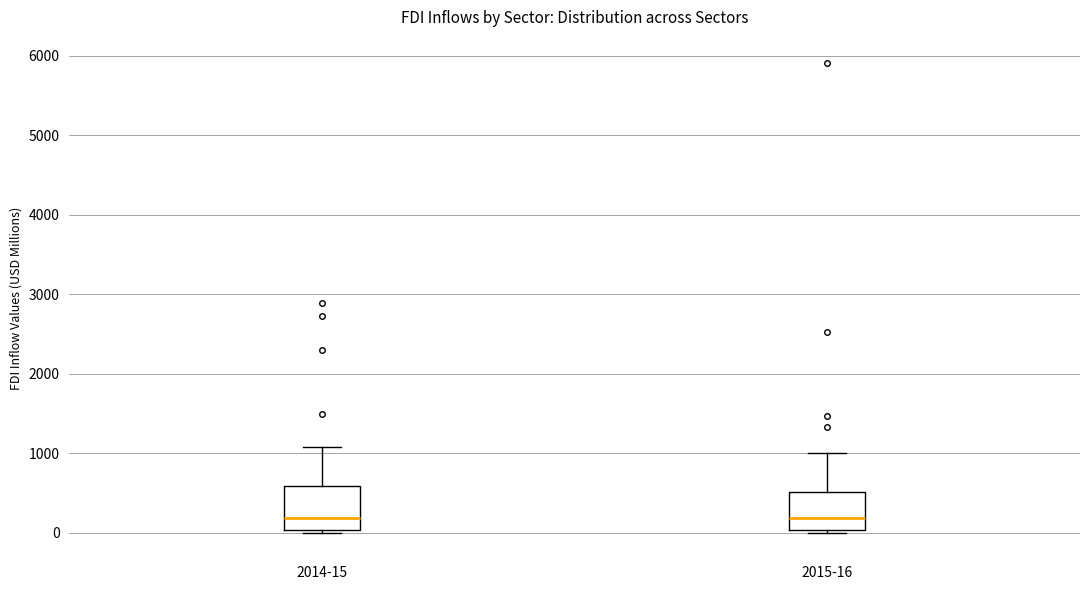

Where is the lower edge of the box for 2015-16 on the y-axis? The values are not printed on the chart, so give them approximately, as read against the axis.

0